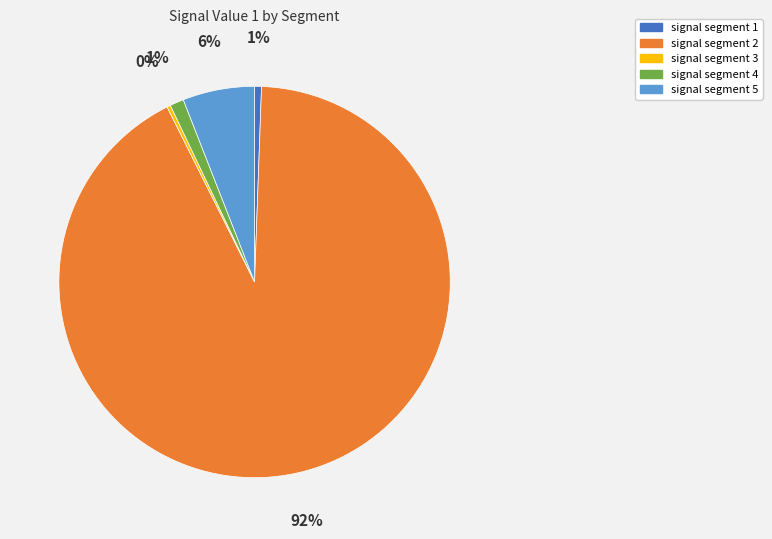

To the nearest percent, what portion does signal segment 1 represent?

1%